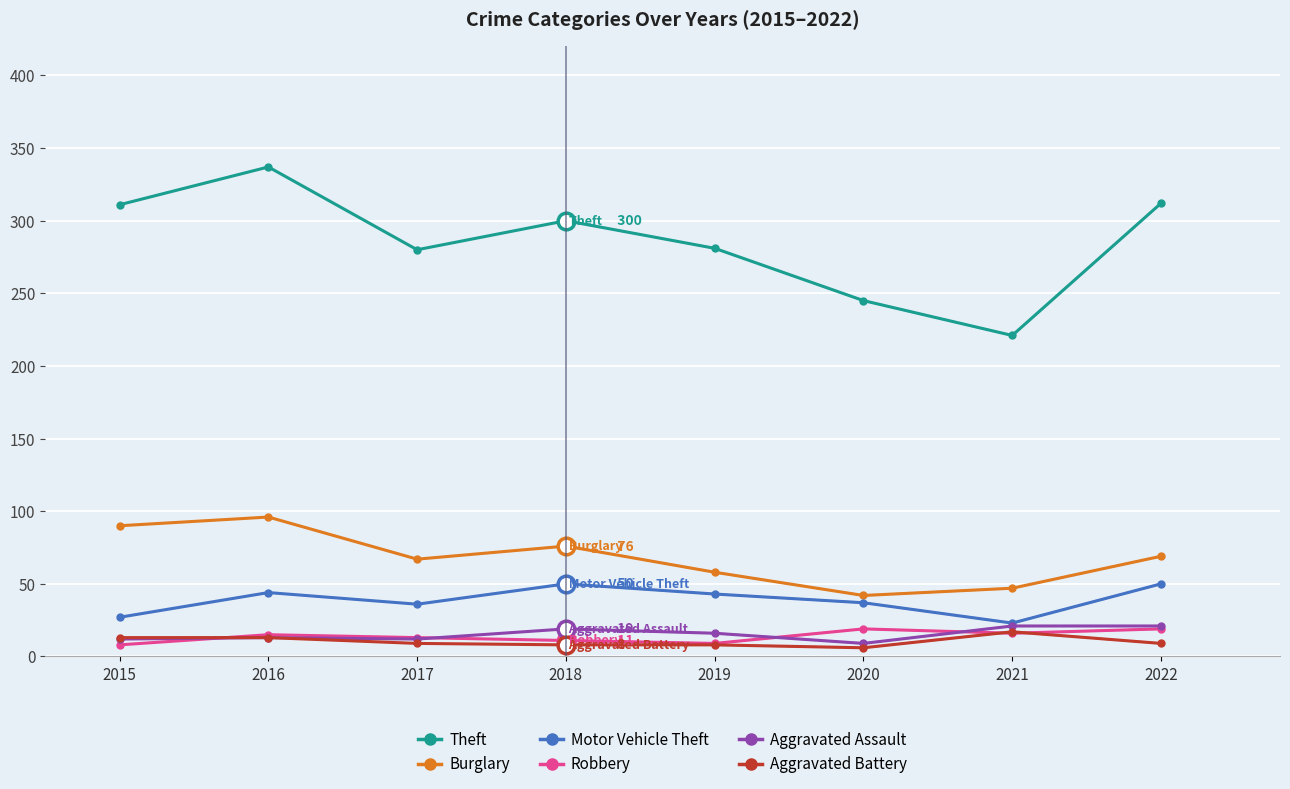

The value of Motor Vehicle Theft at 2020 is 37. True or false?

True